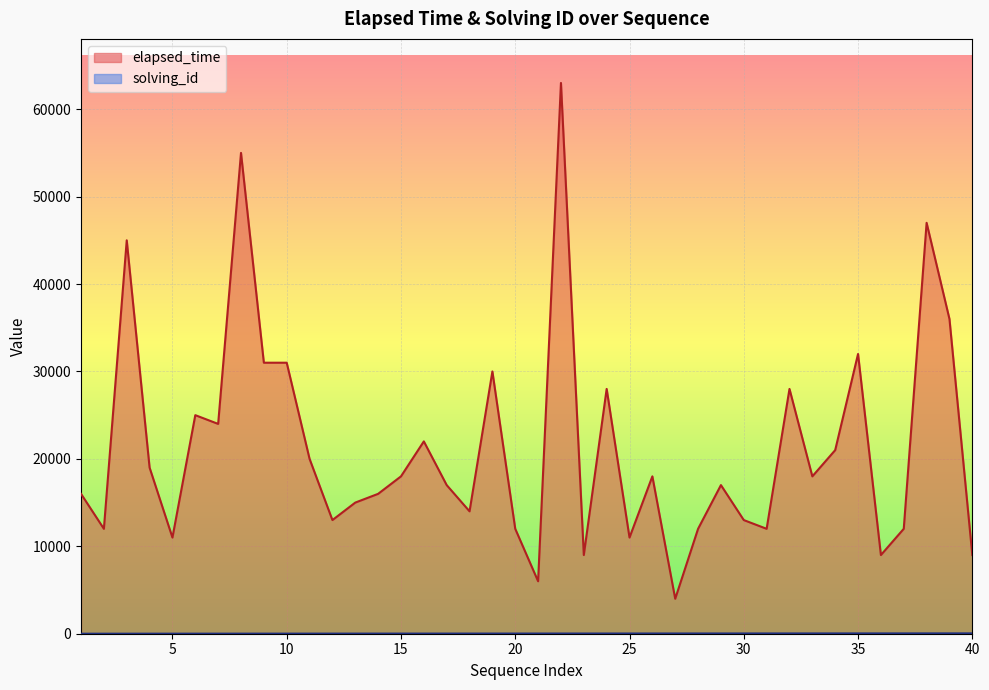

Reading left to right, what are all the values shown in this chart?

elapsed_time: 16000	12000	45000	19000	11000	25000	24000	55000	31000	31000	20000	13000	15000	16000	18000	22000	17000	14000	30000	12000	6000	63000	9000	28000	11000	18000	4000	12000	17000	13000	12000	28000	18000	21000	32000	9000	12000	47000	36000	9000
solving_id: 1	2	3	4	5	6	7	8	9	10	11	12	13	14	15	15	16	17	18	19	20	21	22	23	24	25	26	27	28	29	30	31	32	33	34	35	36	37	38	39